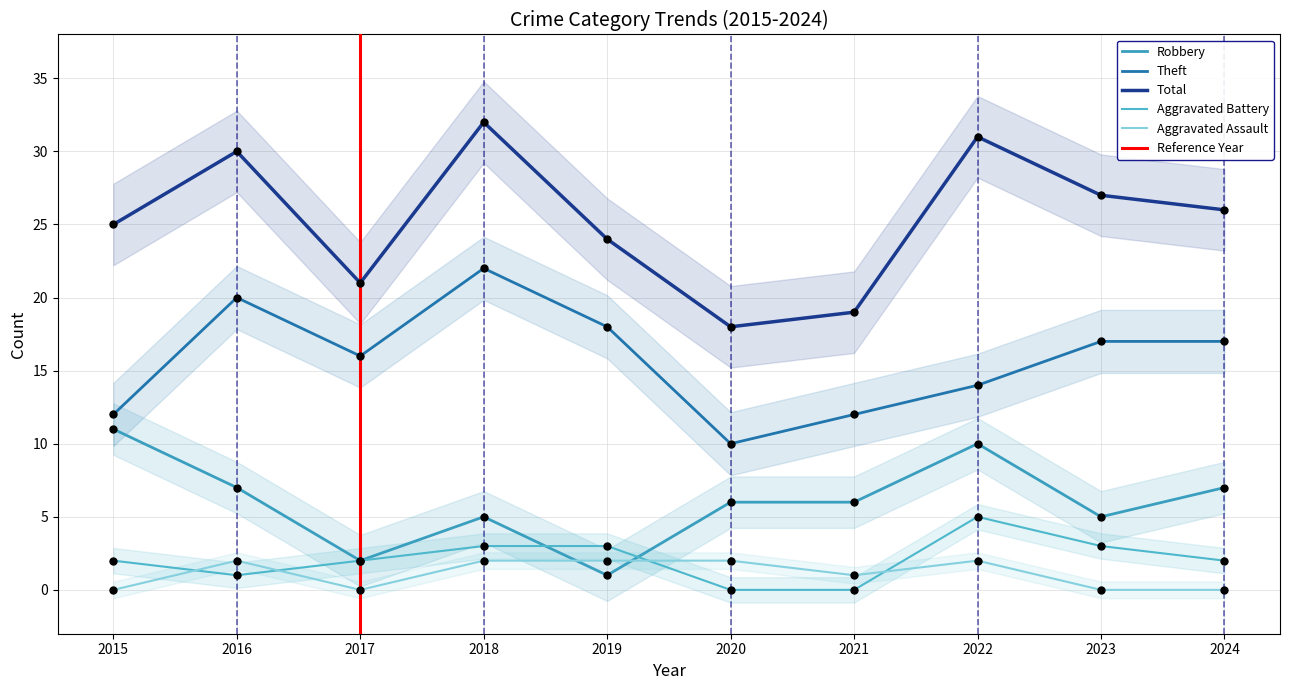

At which category is the sum across all series the highest?

2018